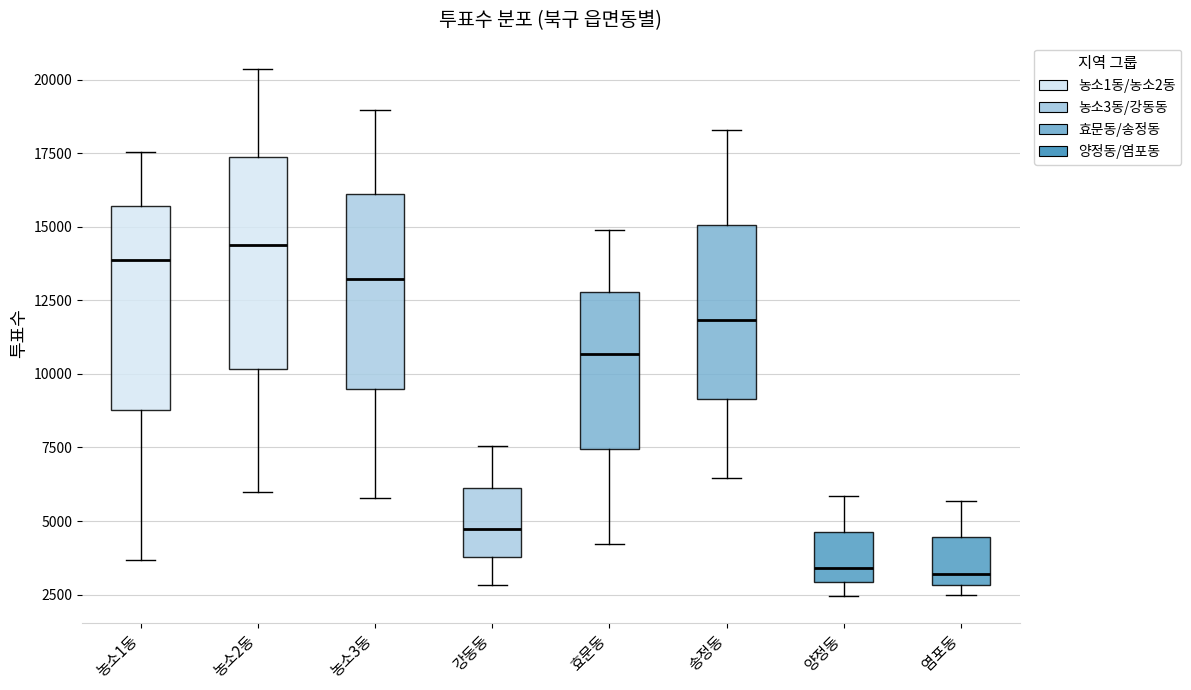

Reading left to right, transcribe this box plot: for each box, give where its median line is, the range the box spans, and where its two whiskers end, as read against the y-axis. The values are not printed on the chart, so give them approximately, as read against the axis.

농소1동: median 14000, box 9000 to 15500, whiskers 3500 to 17500
농소2동: median 14500, box 10000 to 17500, whiskers 6000 to 20500
농소3동: median 13000, box 9500 to 16000, whiskers 6000 to 19000
강동동: median 4500, box 4000 to 6000, whiskers 3000 to 7500
효문동: median 10500, box 7500 to 13000, whiskers 4000 to 15000
송정동: median 12000, box 9000 to 15000, whiskers 6500 to 18500
양정동: median 3500, box 3000 to 4500, whiskers 2500 to 6000
염포동: median 3000 (just above the box's lower edge), box 3000 to 4500, whiskers 2500 to 5500